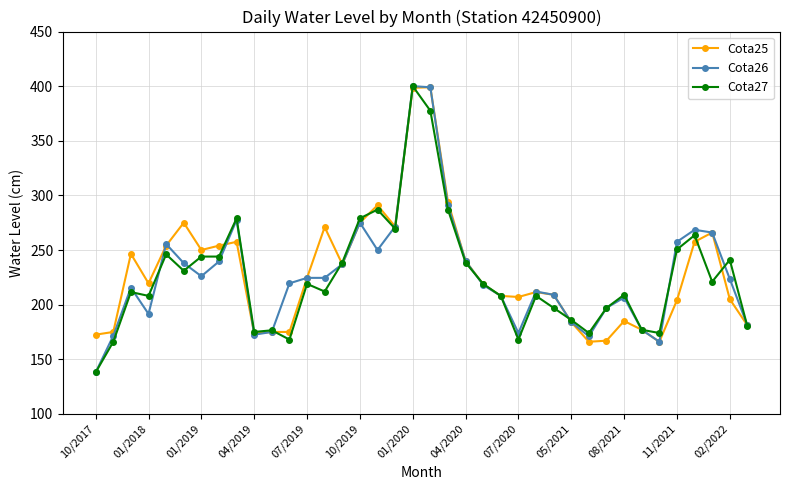

What is the minimum value for Cota25?

166.0